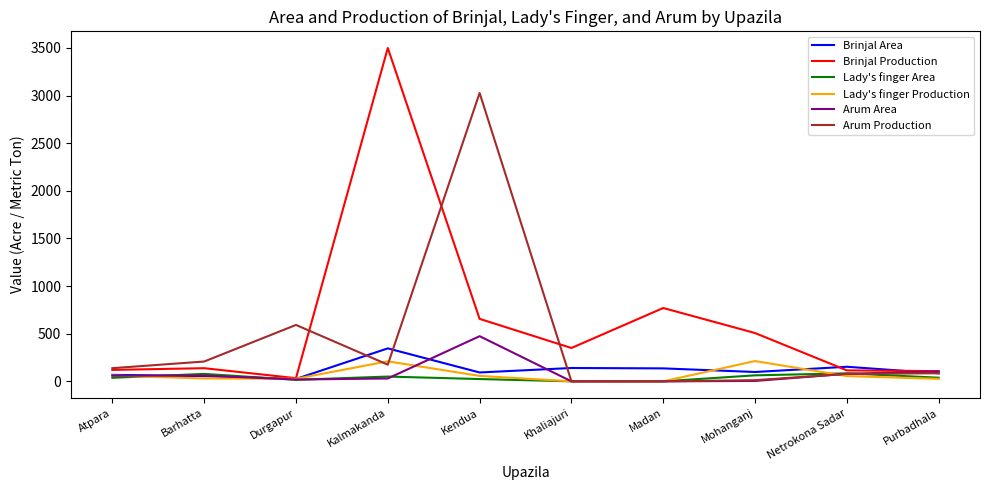

What is the sum of all Brinjal Area values?

1198